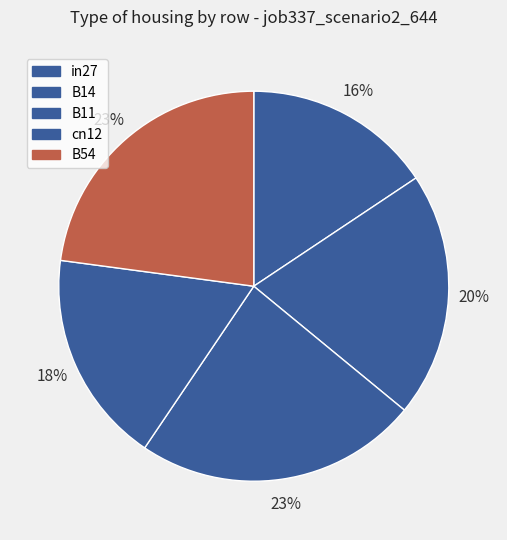

Count the number of slices in the pie.

5